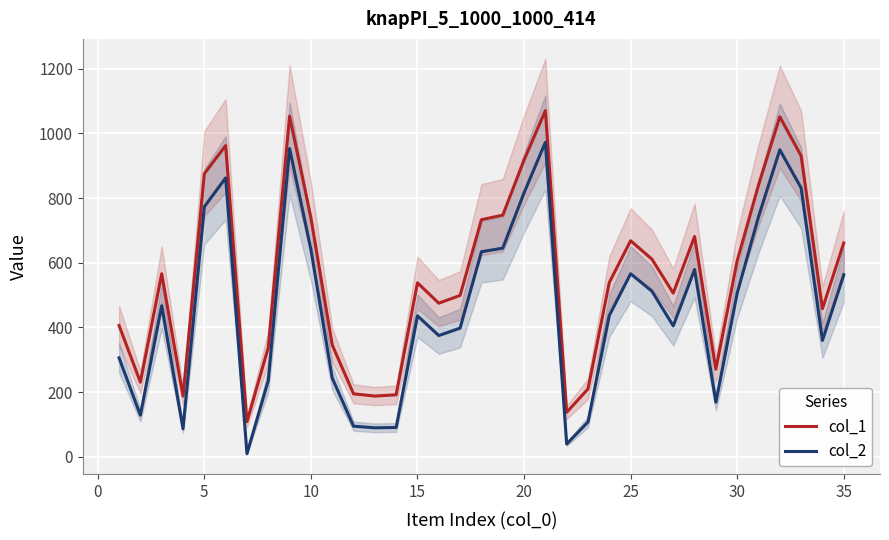

What is the sum of the col_2 values at 30 and 25?

1072